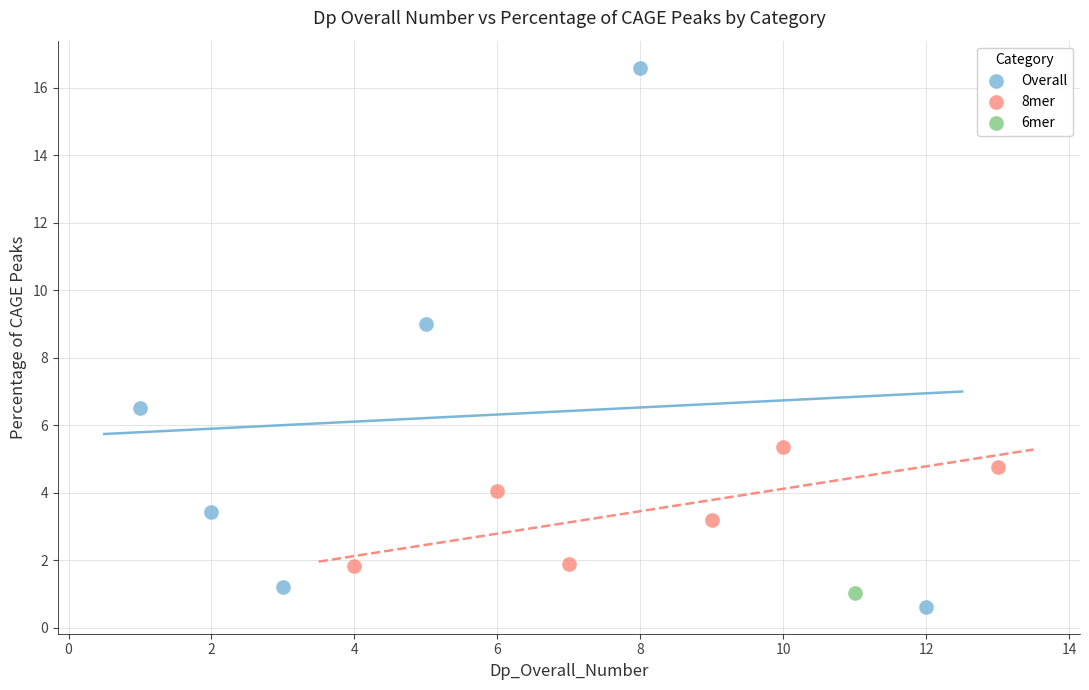

Which series reaches the minimum Y coordinate?

Overall